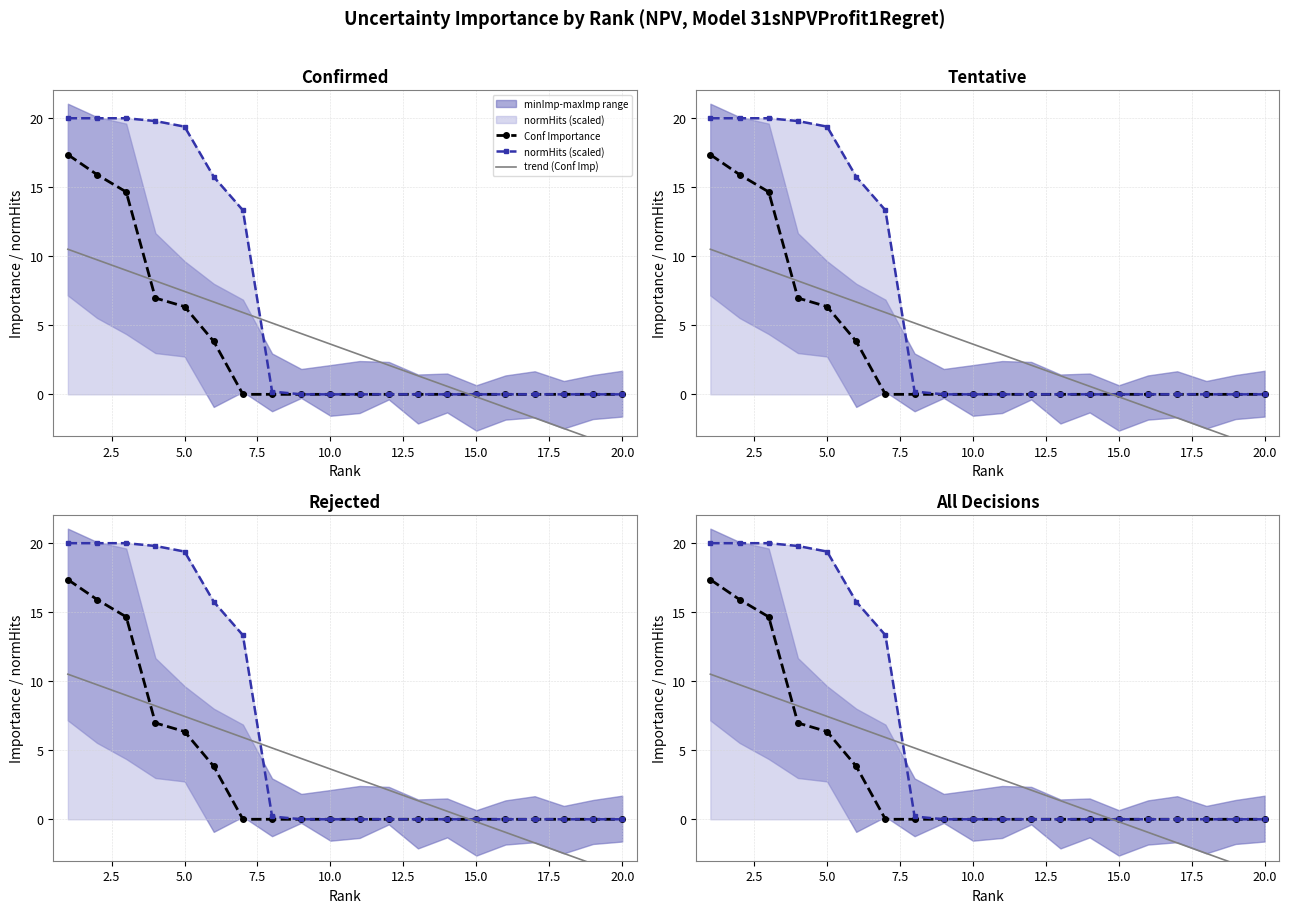

Reading left to right, list all the values displayed in this chart.

Conf Importance: 17.4	15.9	14.7	7.0	6.4	3.8	0.0	0.0	0.0	0.0	0.0	0.0	0.0	0.0	0.0	0.0	0.0	0.0	0.0	0.0
normHits (scaled): 20.0	20.0	20.0	19.8	19.4	15.7	13.3	0.2	0.0	0.0	0.0	0.0	0.0	0.0	0.0	0.0	0.0	0.0	0.0	0.0
trend (Conf Imp): 10.5	9.7	9.0	8.2	7.5	6.7	5.9	5.2	4.4	3.6	2.9	2.1	1.3	0.6	-0.2	-0.9	-1.7	-2.5	-3.2	-4.0